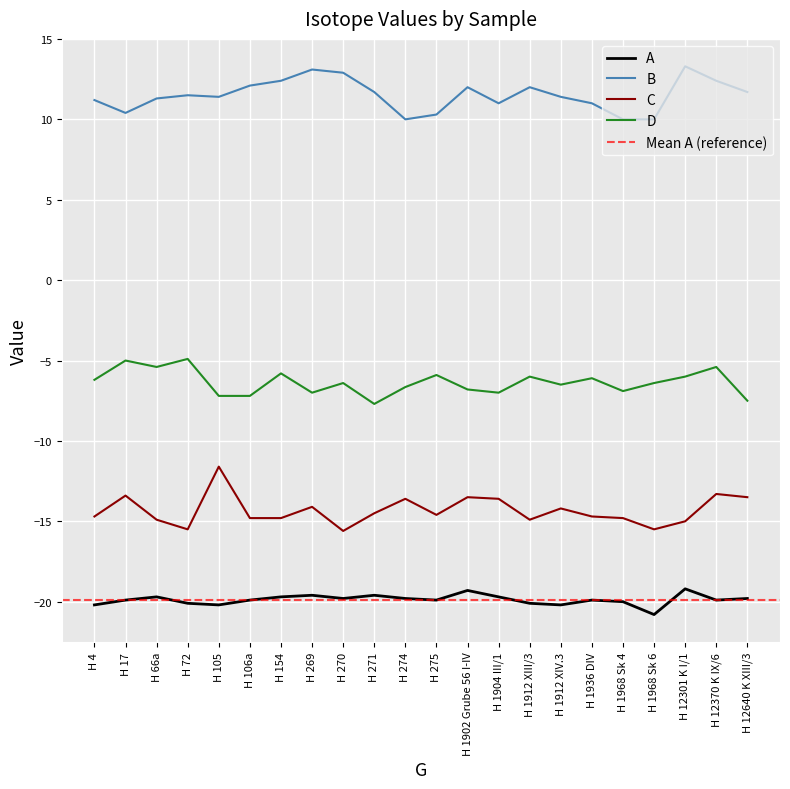

What is the difference between the maximum and second lowest values in the C series?

3.9